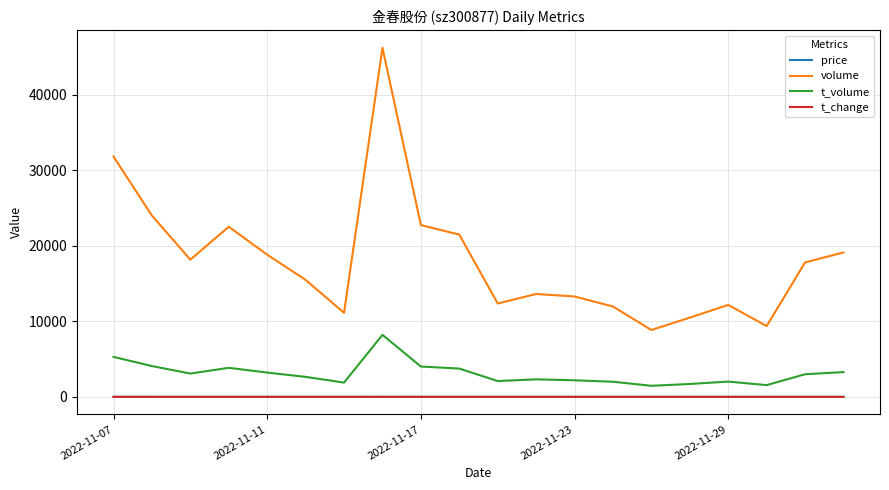

Which series has the largest range (max minus min)?

volume